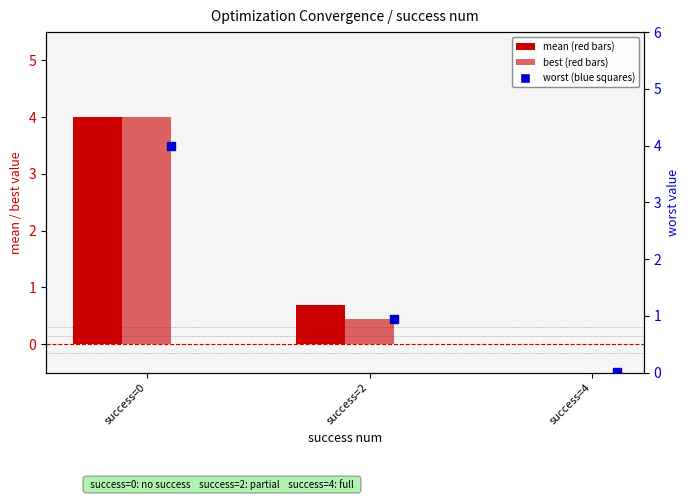

What are all the series names shown in the legend?

mean, best, worst